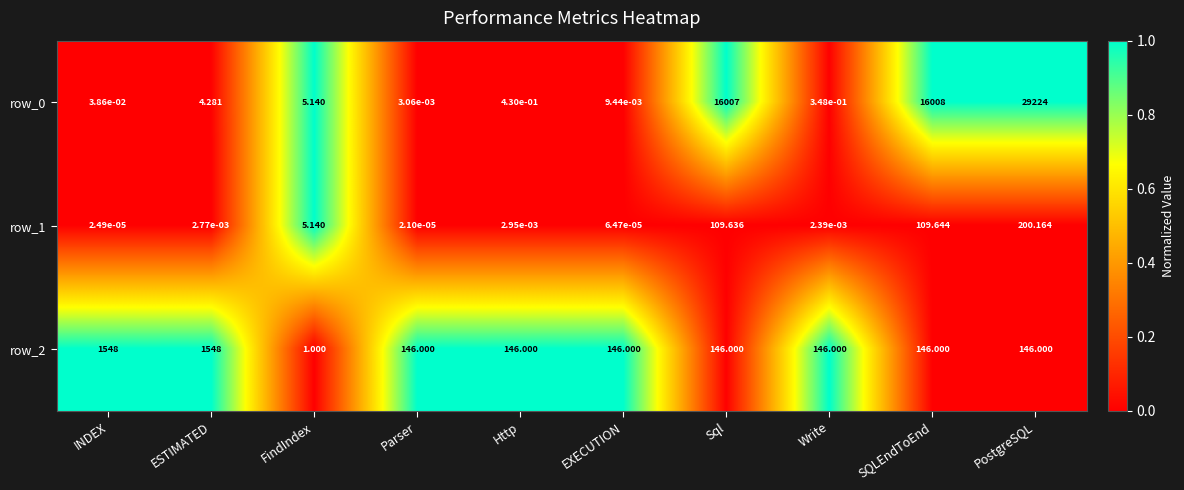

What is the maximum value for row_2?

1548.0